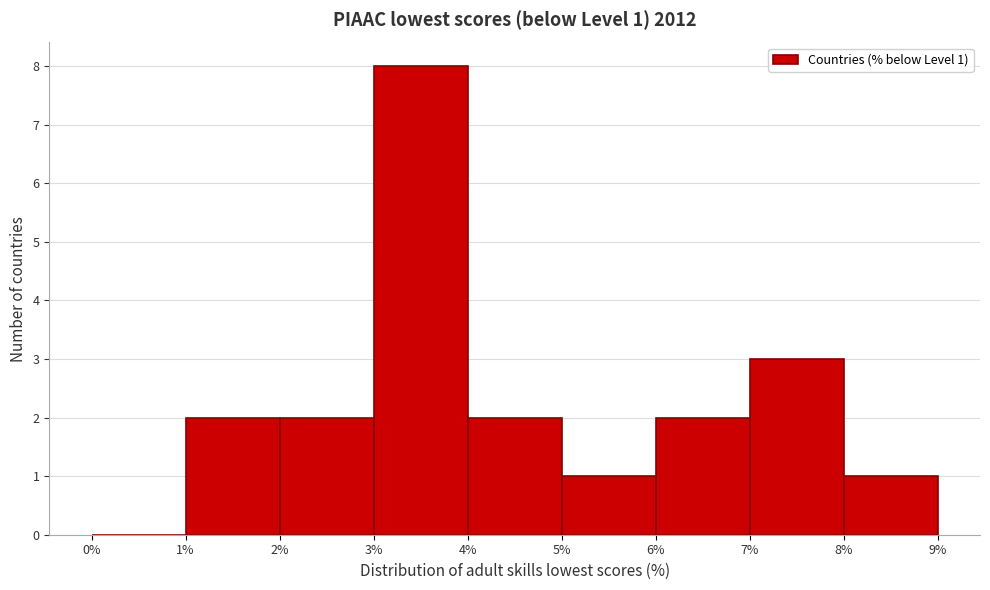

Over which range of the x-axis is the bar tallest?

3% to 4%